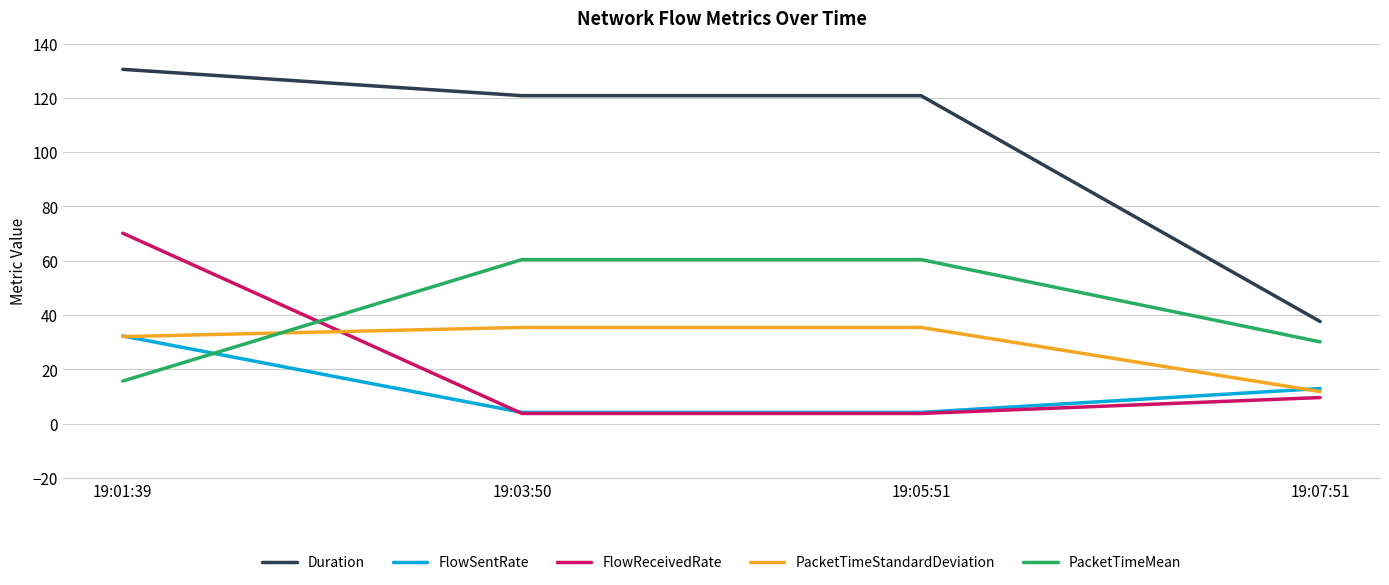

What is the difference between the maximum and minimum values in the PacketTimeMean series?

44.8